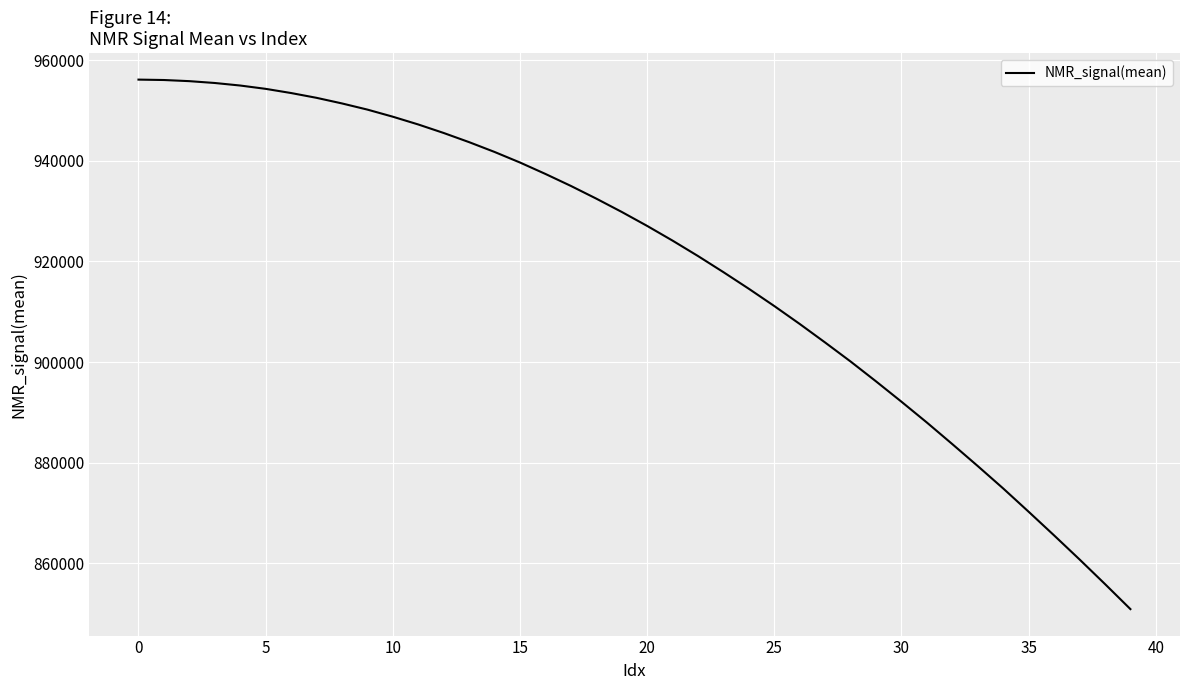

What is the minimum value shown in the chart?

850926.0